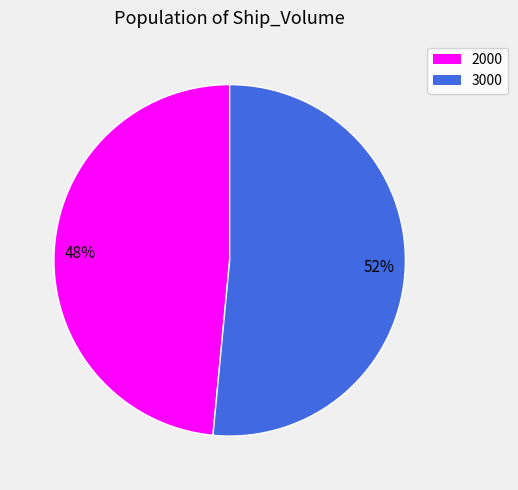

Is the sum of 3000 and 2000 greater than half?

Yes